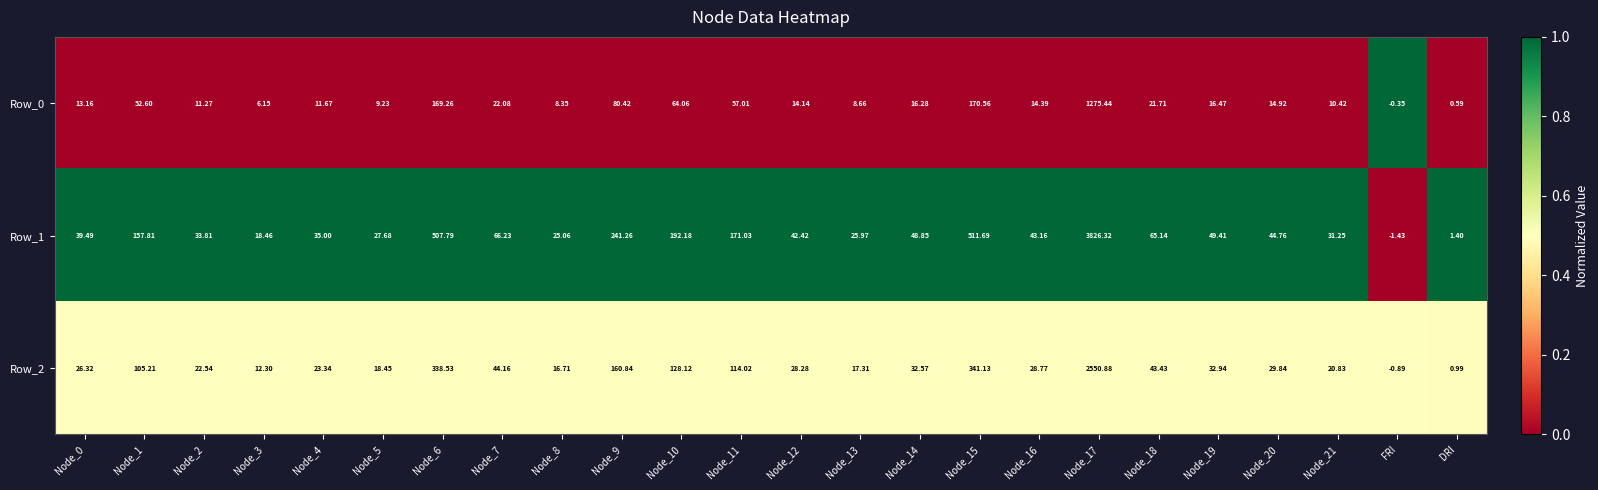

Rank the series by their maximum value, from highest to lowest.

Row_1, Row_2, Row_0